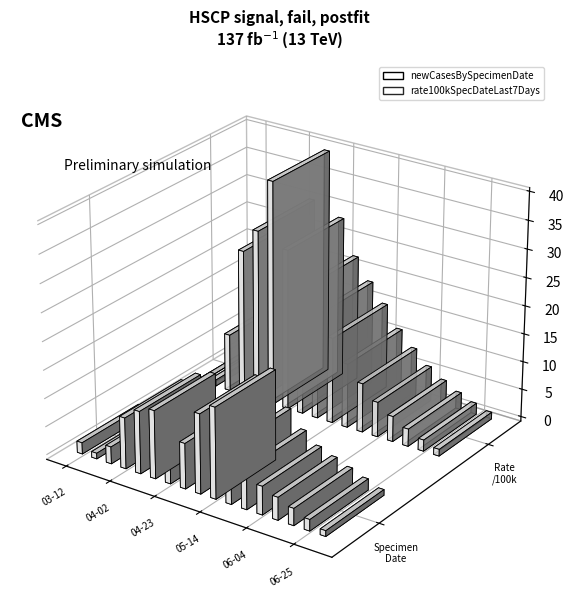

The value of newCasesBySpecimenDate at 2020-06-04 is 8.7. True or false?

False